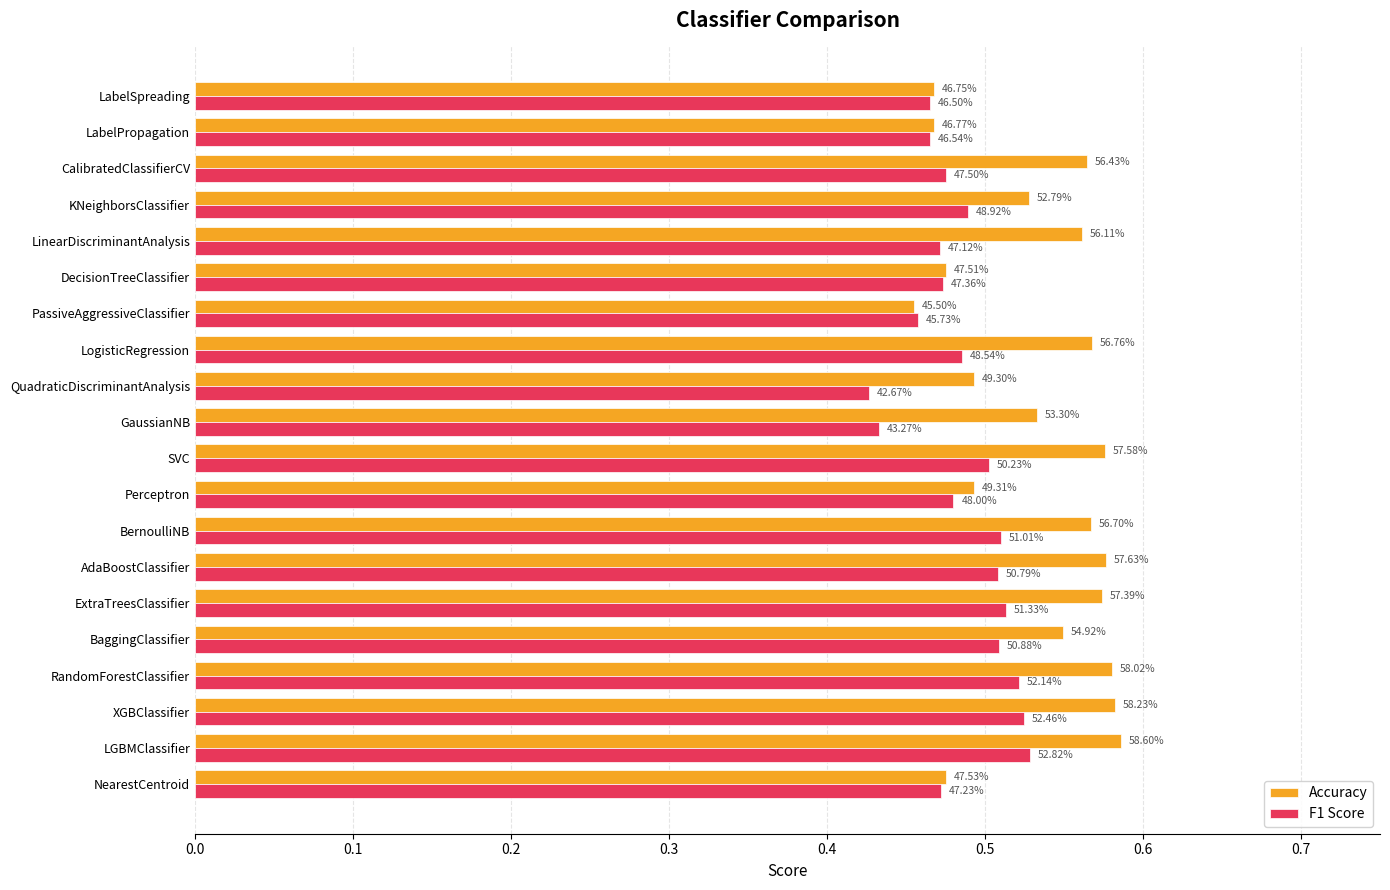

What is the difference between the maximum and minimum values in the F1 Score series?

0.1